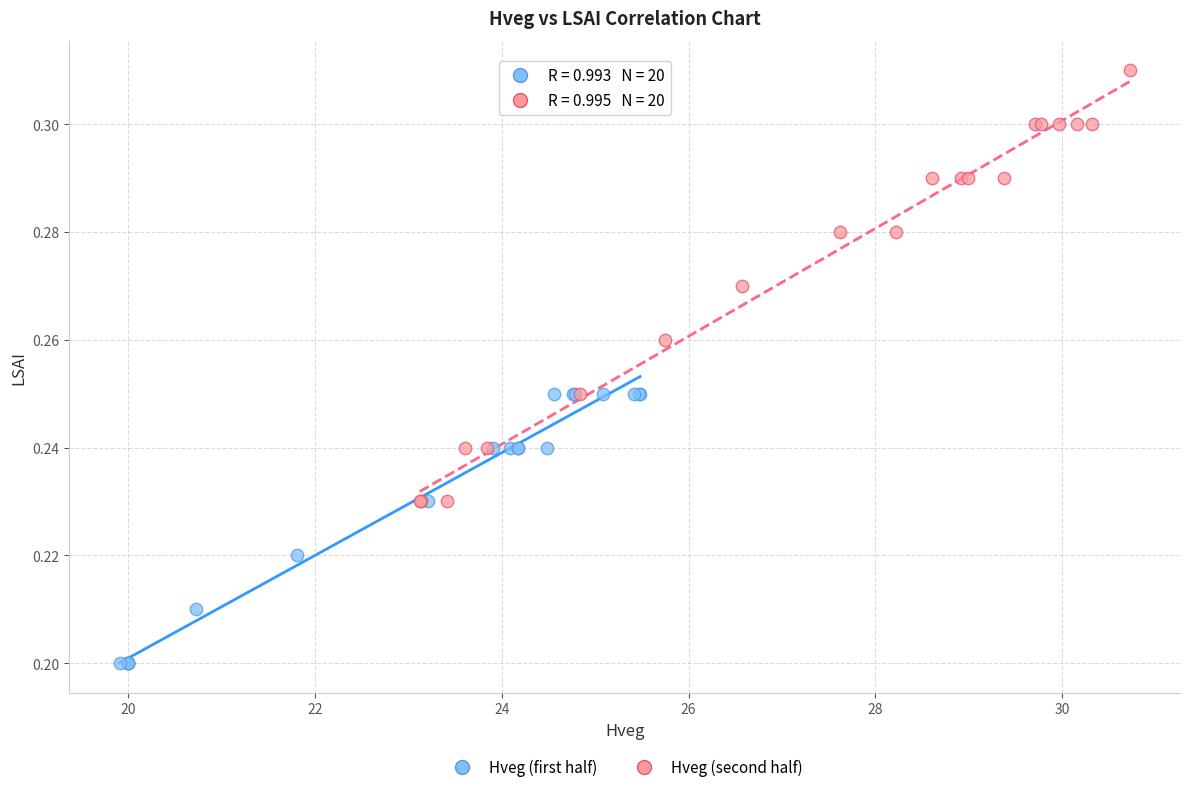

Which series contains the lowest Y value?

Hveg (first half)